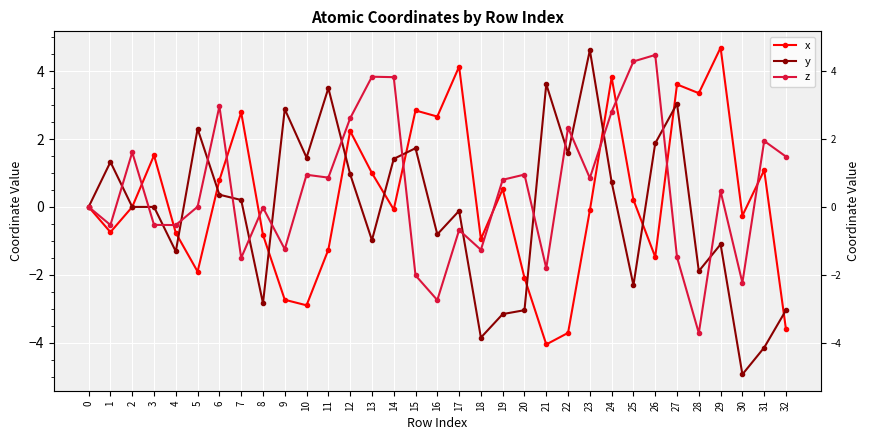

What is the value of the z point at the 2nd from the left?

-0.5